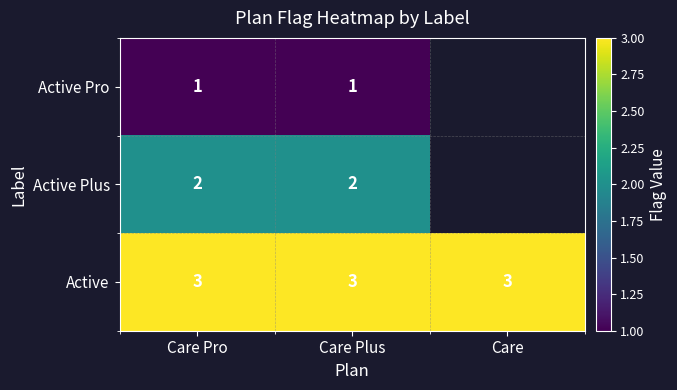

Is it true that Active equals 3 at Care Plus?

True